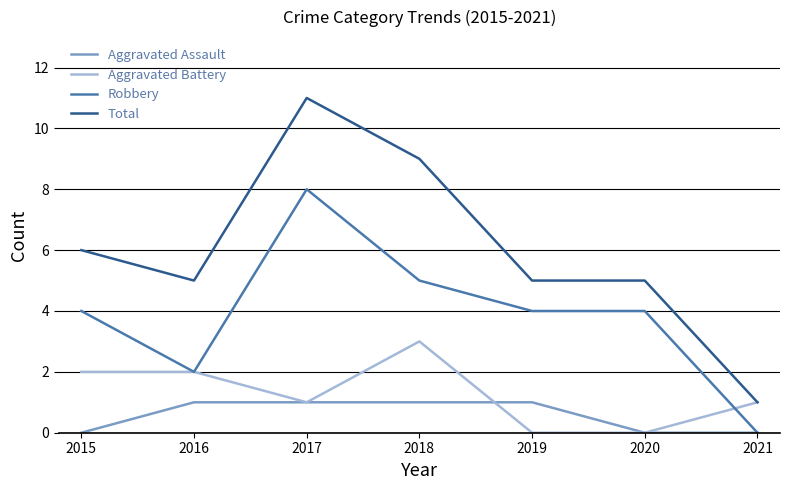

What is the highest value of the Total series?

11